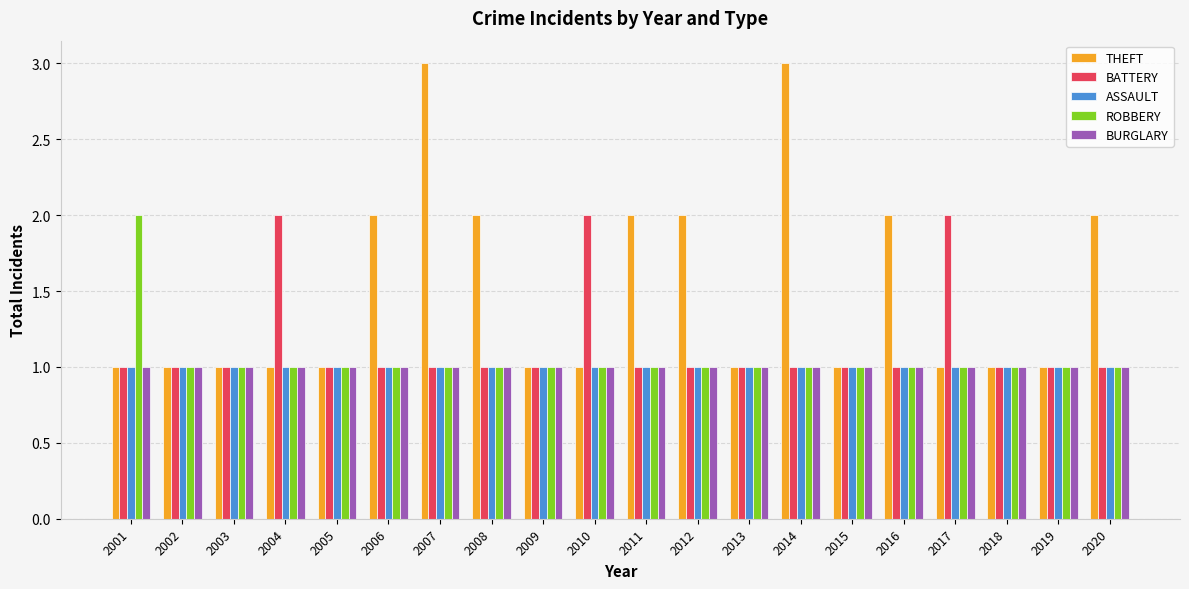

What is the total value across all series at 2018?

5